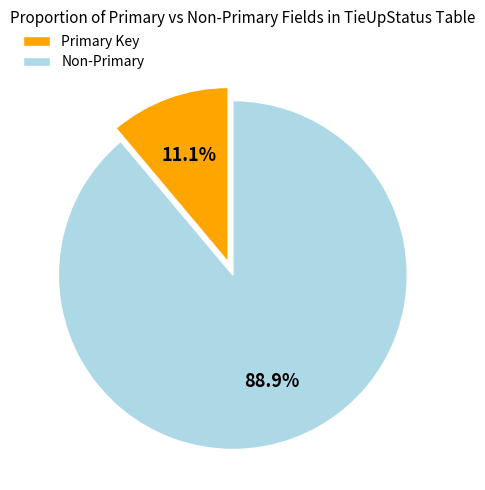

How many slices are in this pie chart?

2